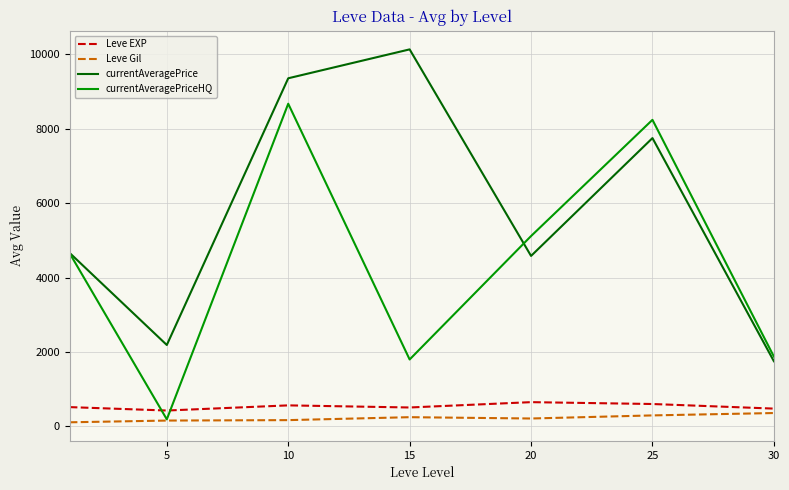

How many times do Leve EXP and currentAveragePriceHQ cross each other?

2